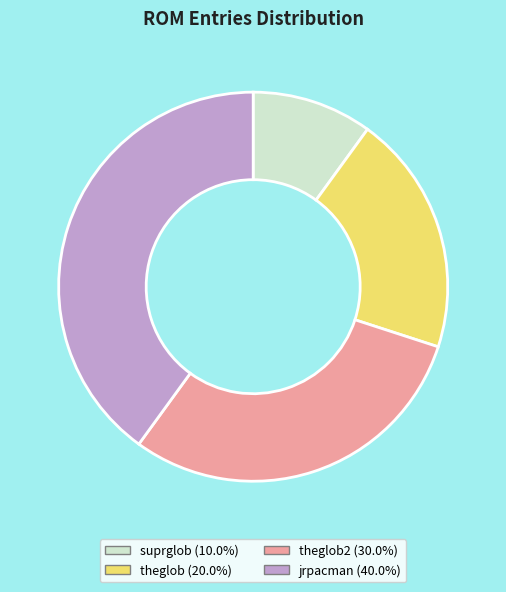

Count the number of slices in the pie.

4